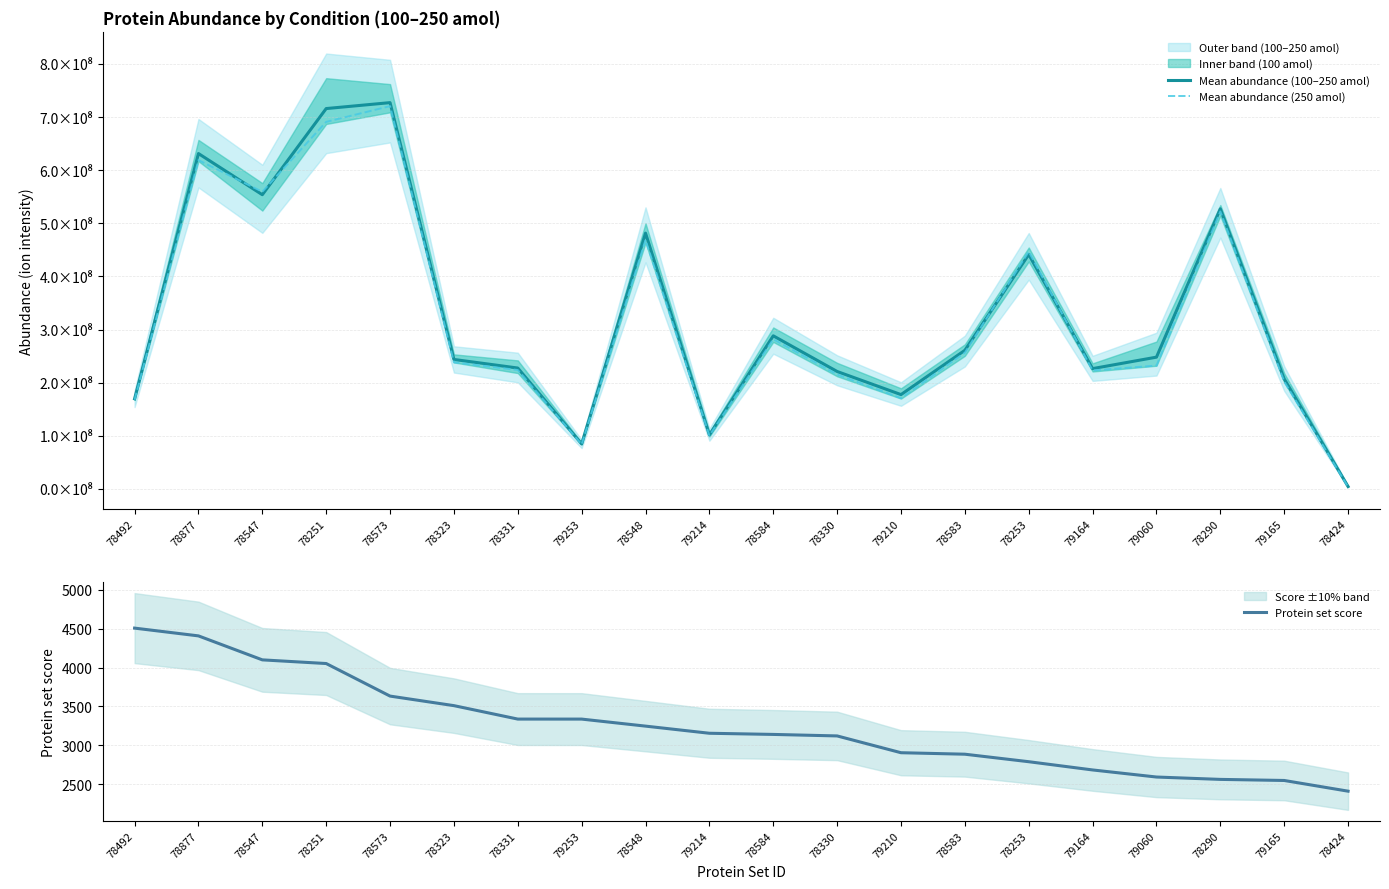

Where is Protein set score nearest to the value 3458?

78323